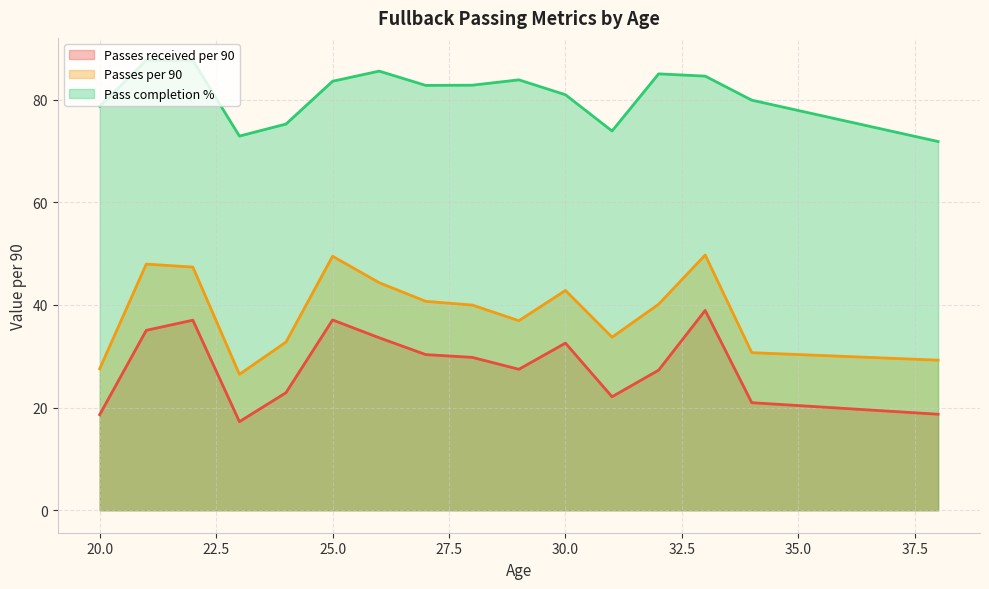

True or false: Passes per 90 has more than 2 points higher than both neighbors.

True